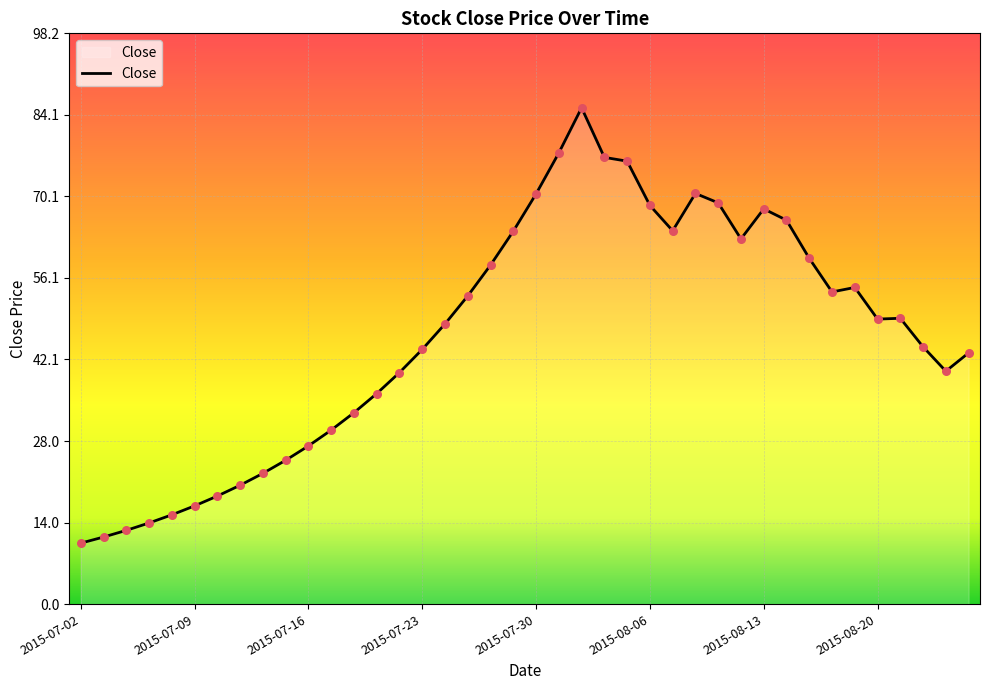

What is the difference between the maximum and minimum values?

74.9